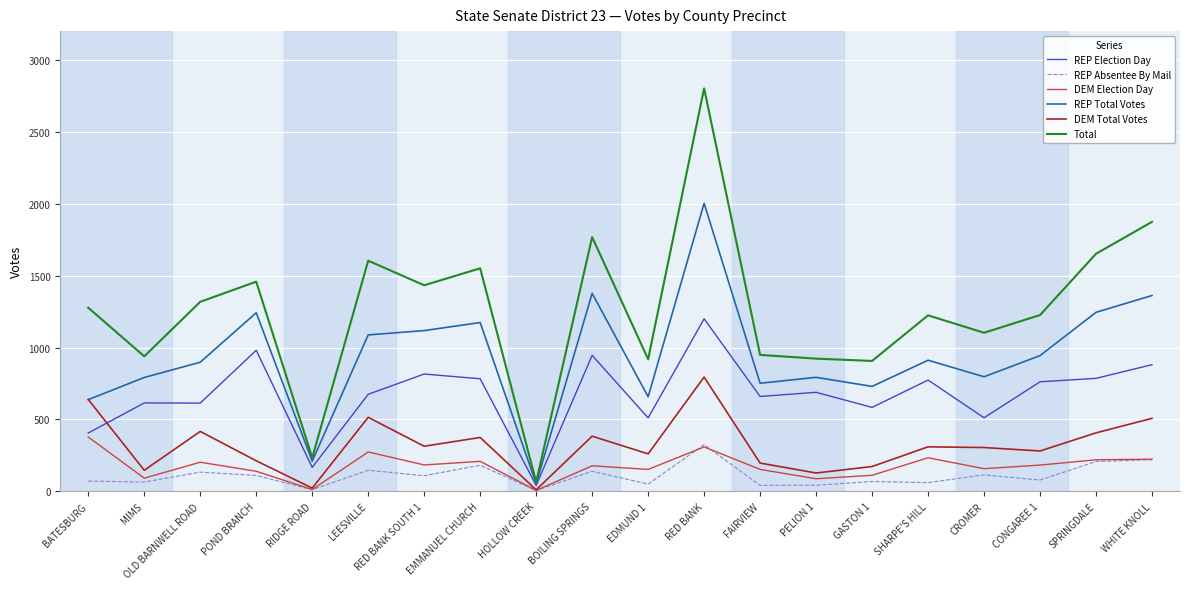

What is the difference between the maximum and second lowest values in the REP Total Votes series?

1793